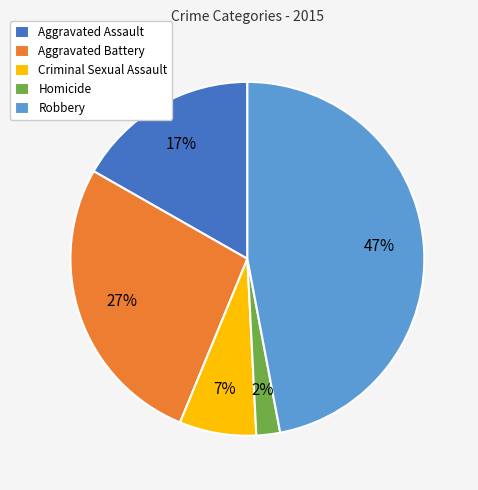

To the nearest percent, what is the average slice percentage?

20%